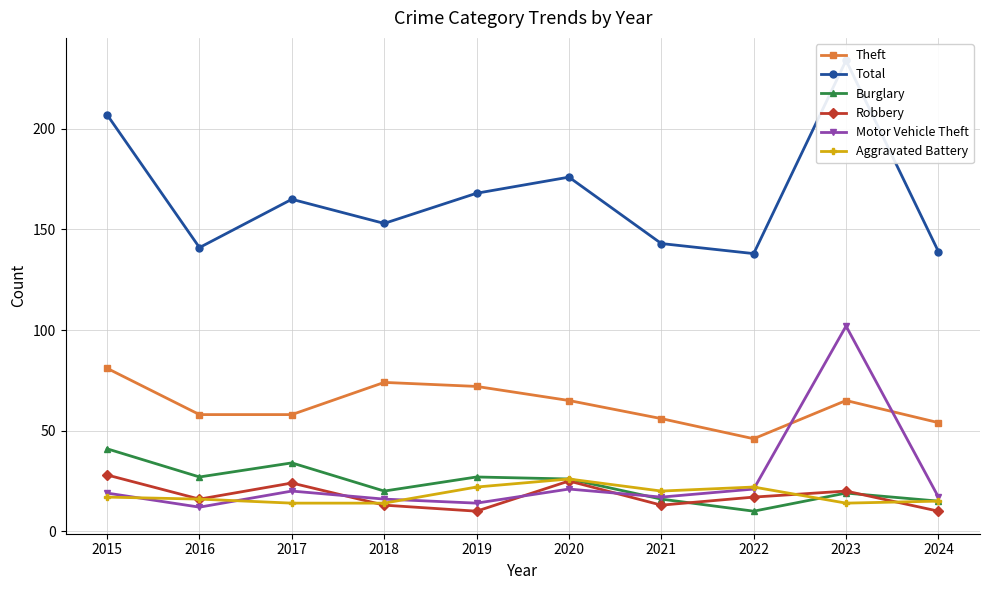

True or false: Total and Robbery intersect in this chart.

False